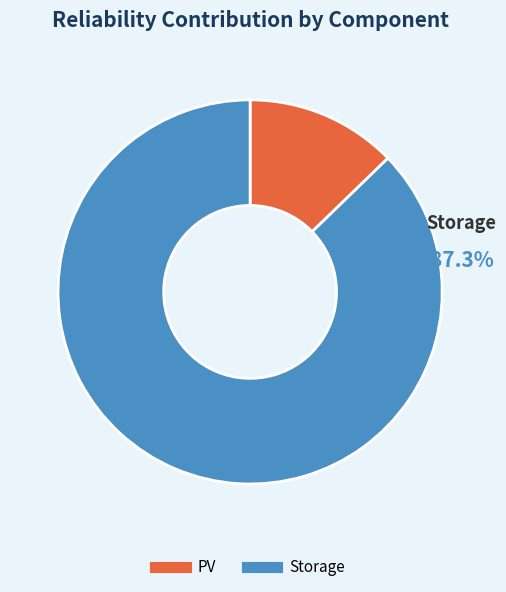

Which slice is the largest?

Storage